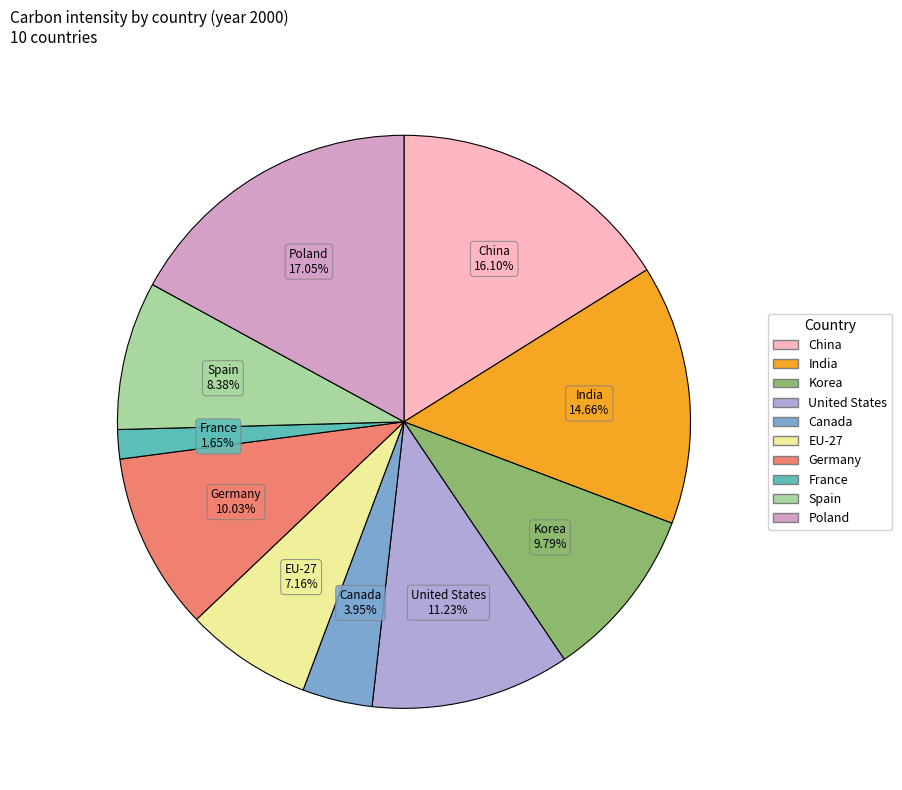

To the nearest percent, what is the difference between the largest and smallest slice percentages?

15%